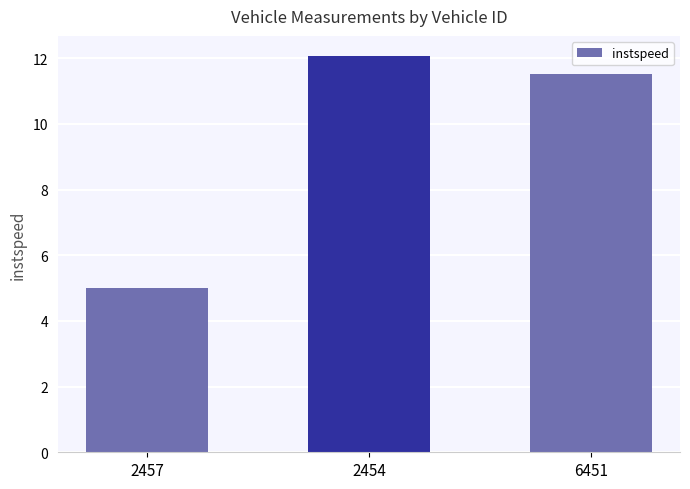

Approximately how many times larger is the value at 2457 compared to 2454?

0.4